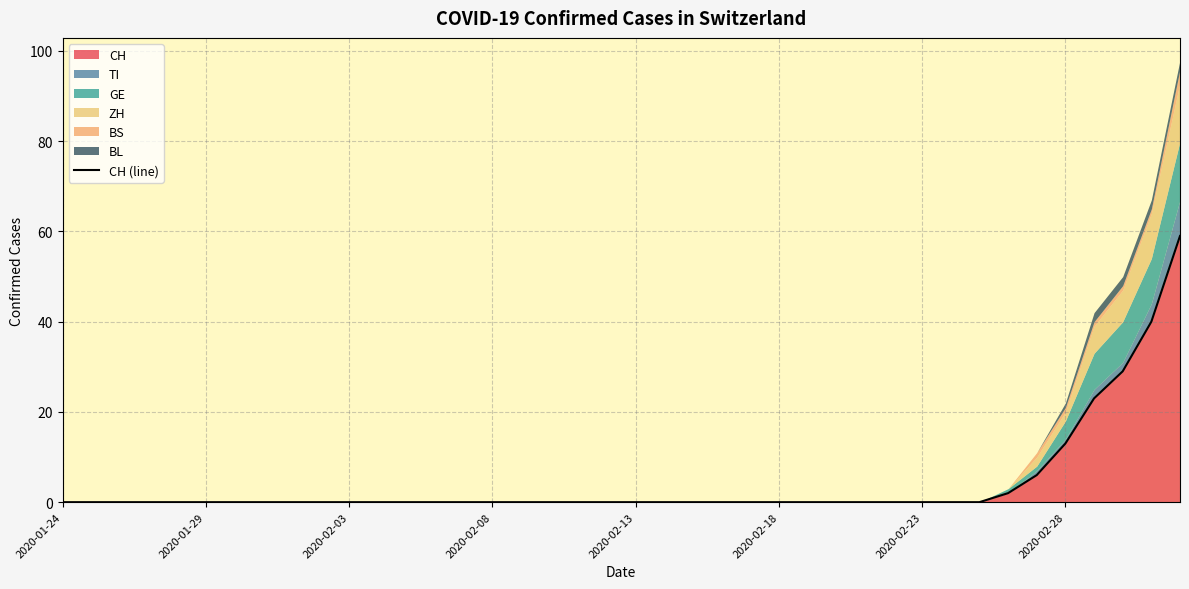

How many lines are shown in the chart?

1